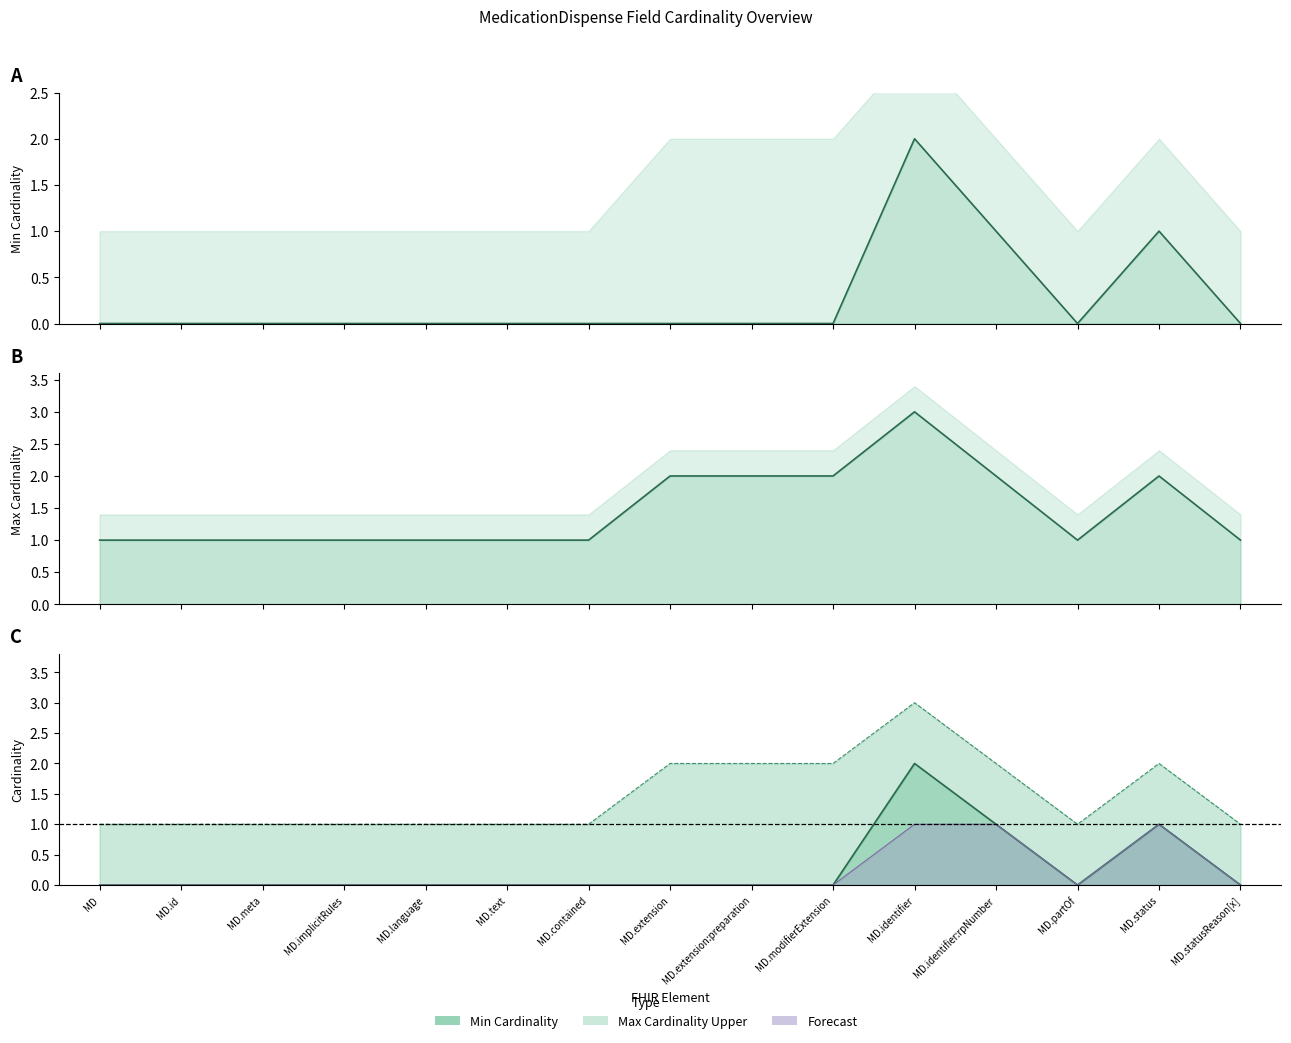

What is the label of the 5th point from the left?

MD.language